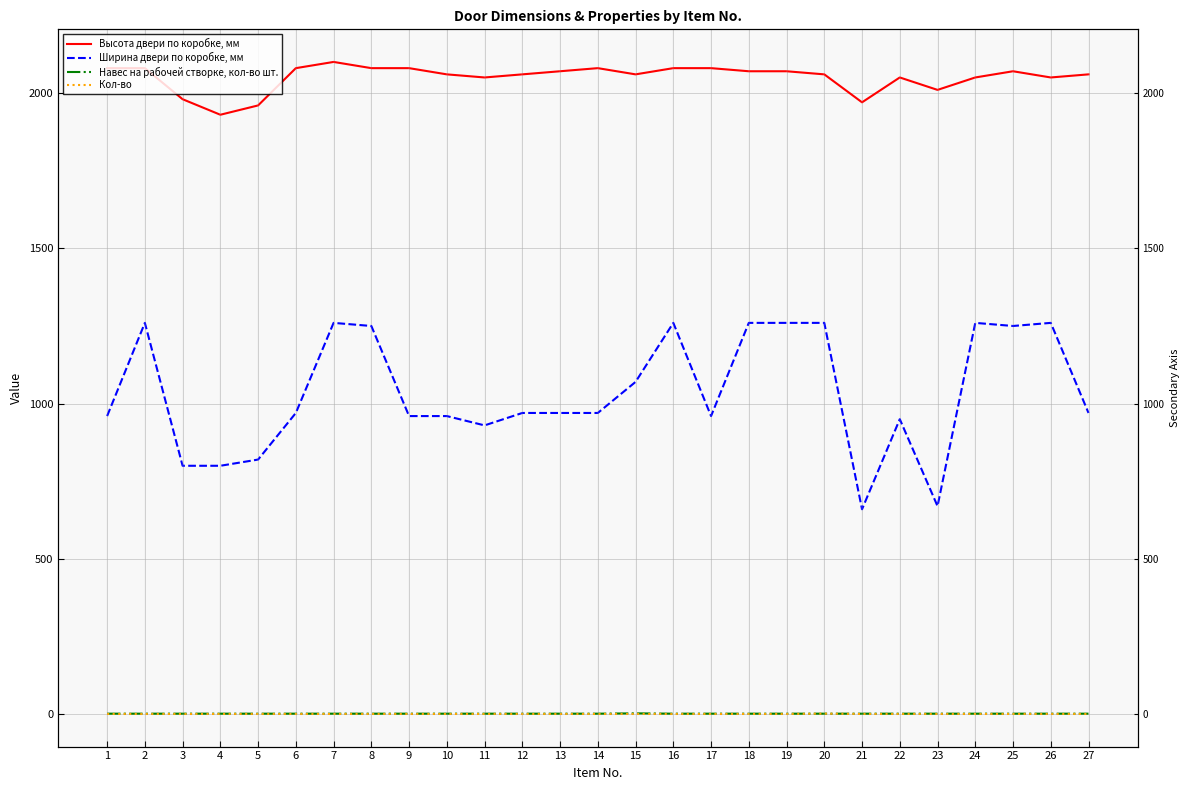

Is this an area chart (filled region under the line)?

No